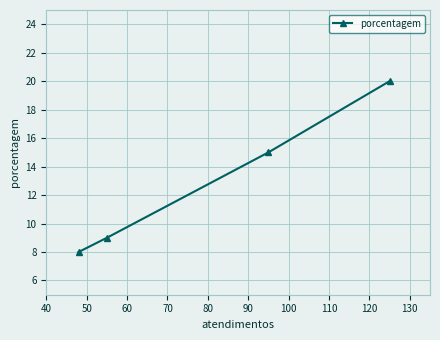

What is the greatest value displayed?

20